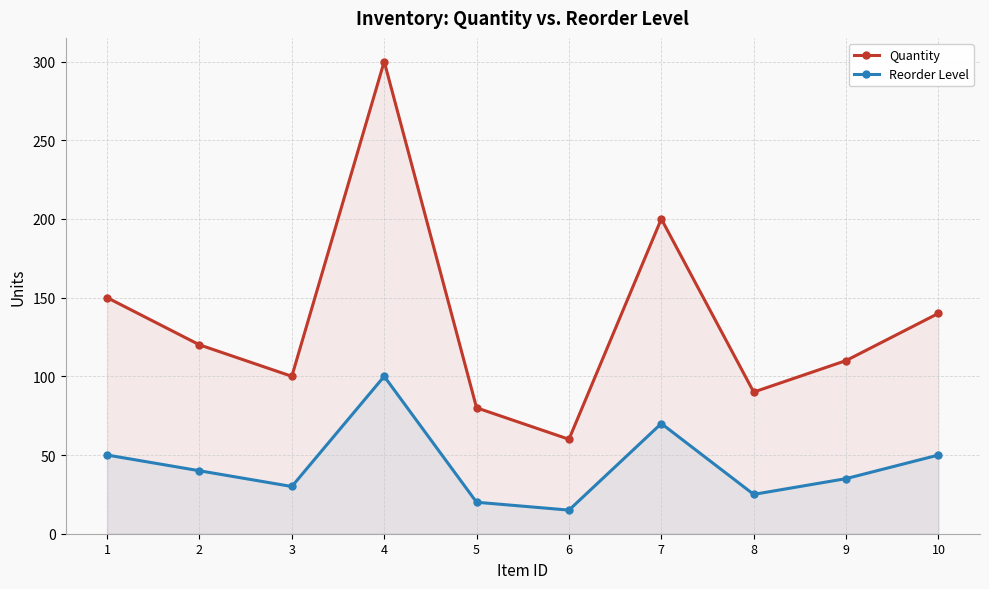

Is it true that Quantity equals 120 at 2?

True